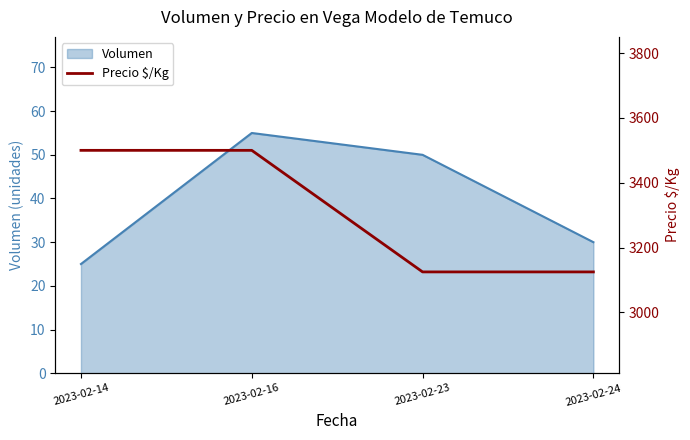

At which category does Volumen reach its first local peak?

2023-02-16